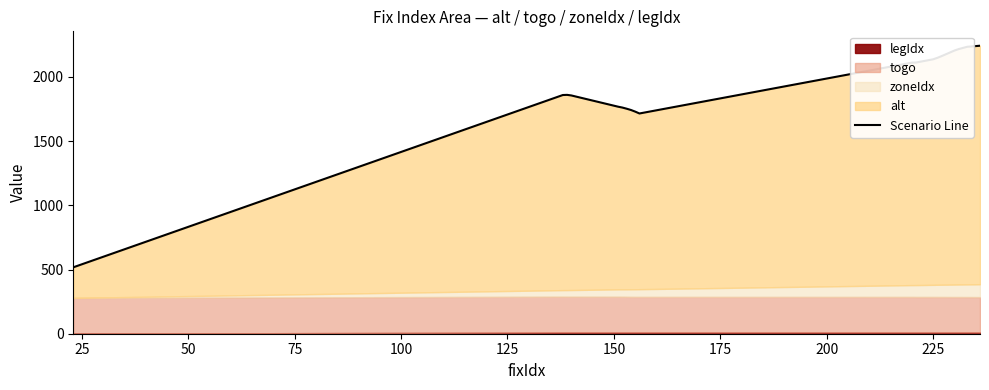

What is the change in value from 50 to 12?

+277.0